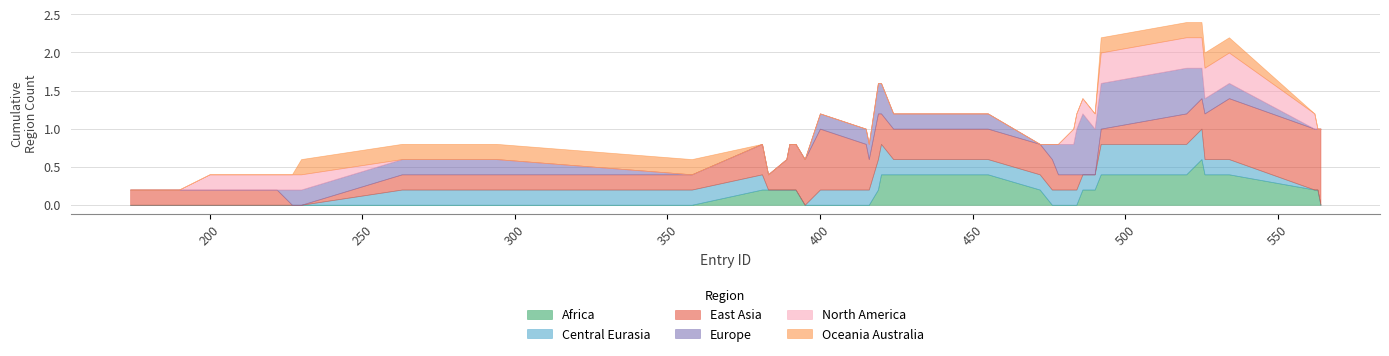

In region_central_eurasia, how many points are lower than both neighbors (excluding endpoints)?

1